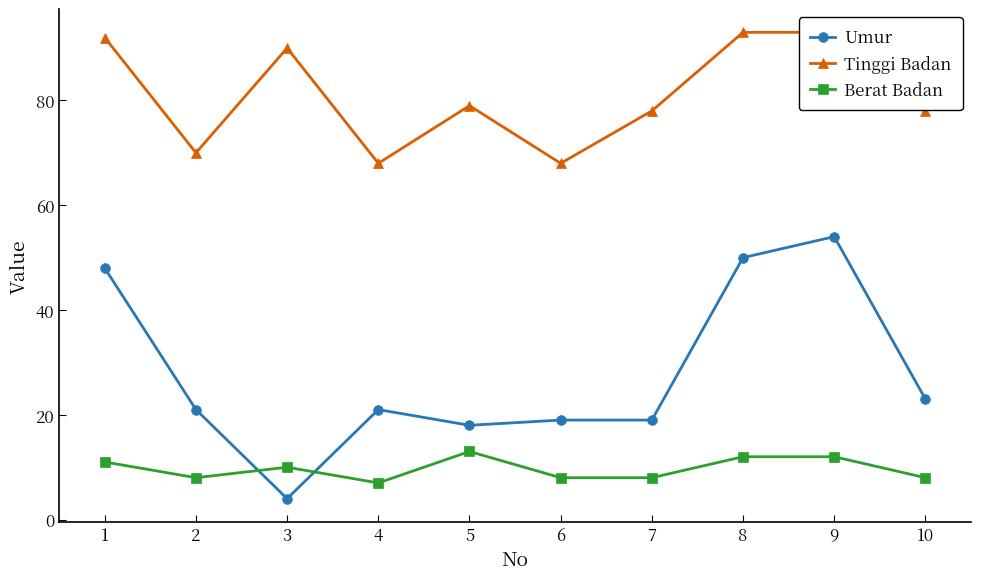

What are all the series names shown in the legend?

Umur, Tinggi Badan, Berat Badan